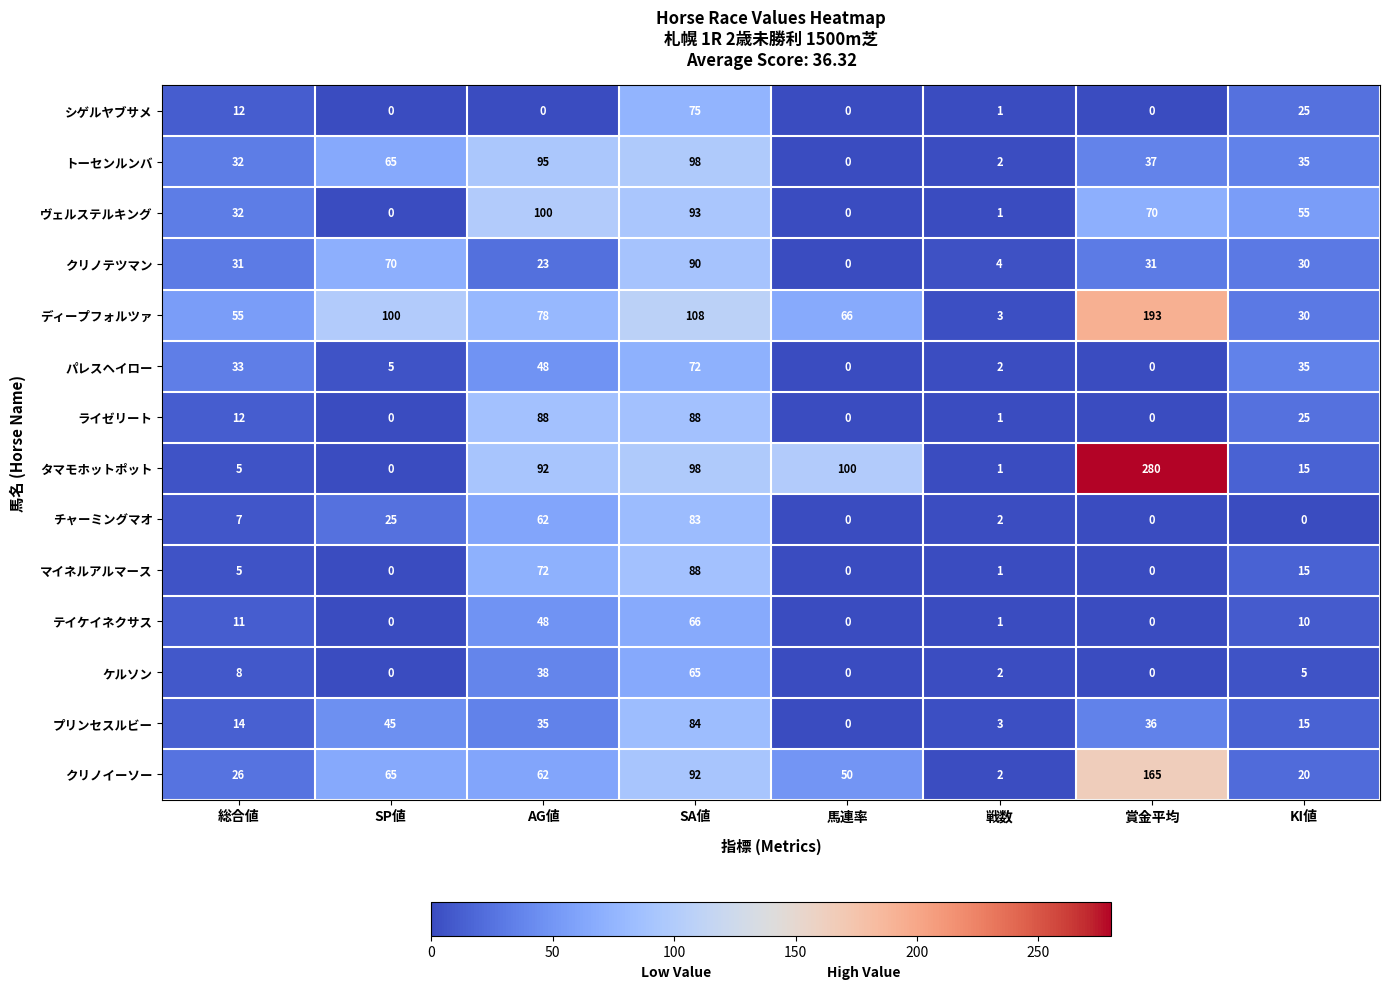

How many series are shown in this chart?

14